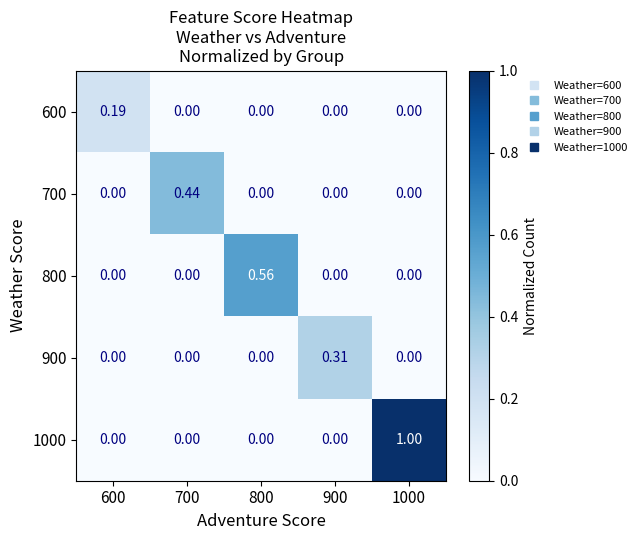

What is the maximum value shown in the chart?

1.0